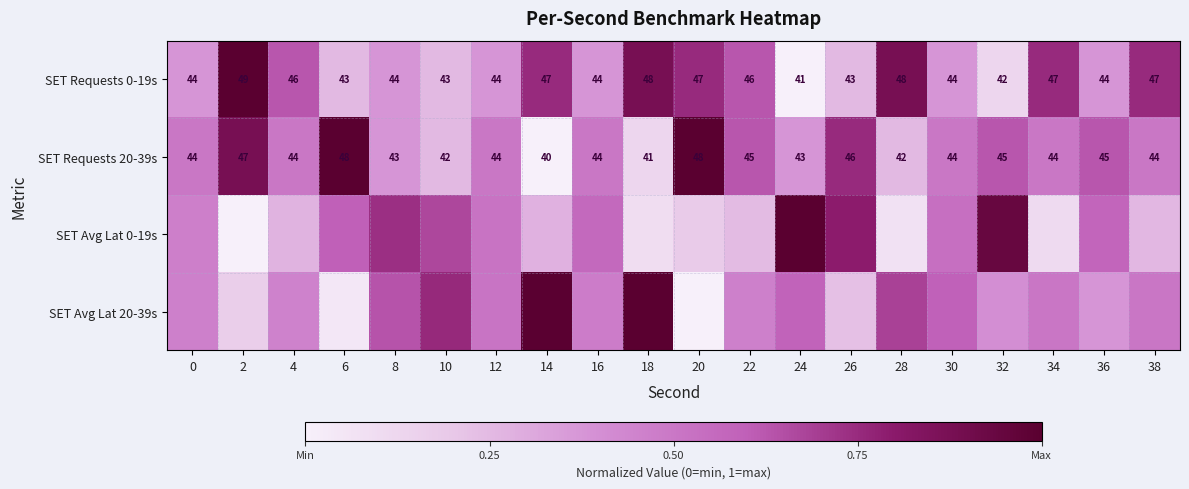

Between 36 and 22, which is larger?

22